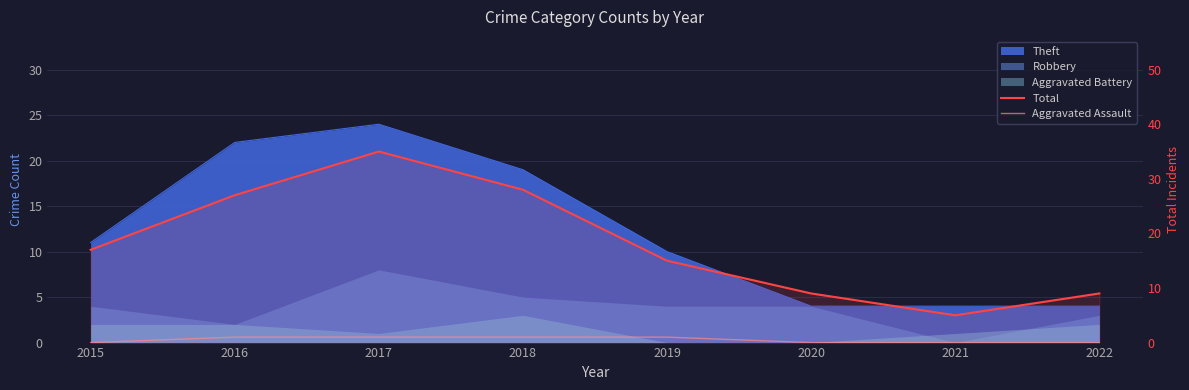

How many interior local peaks does the Total series have?

1